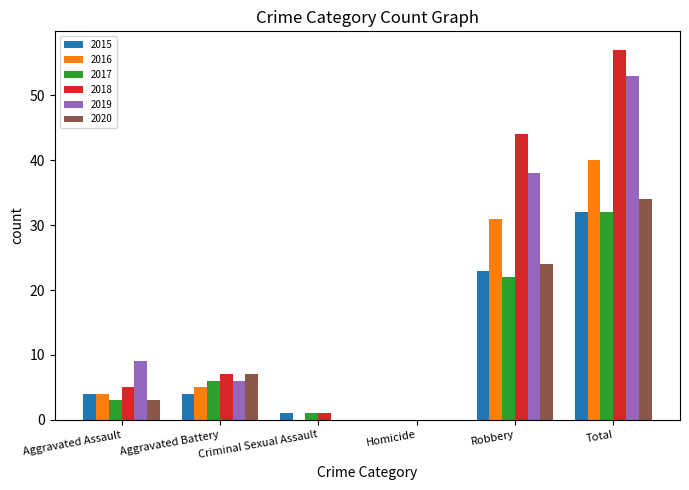

Which series has the largest total across all categories?

2018